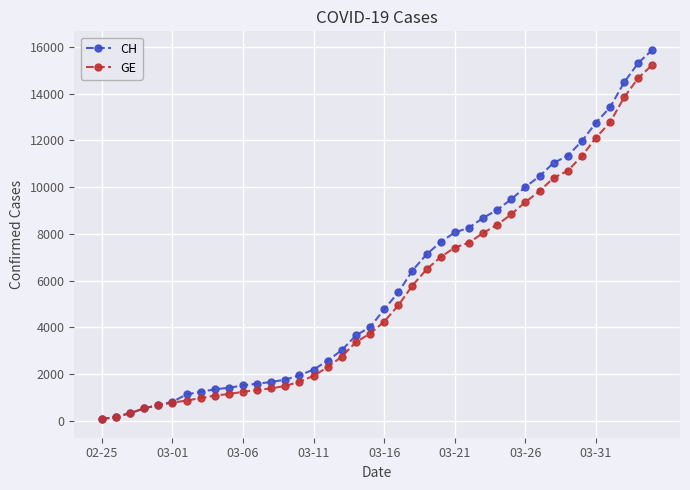

Which series has the largest range (max minus min)?

CH